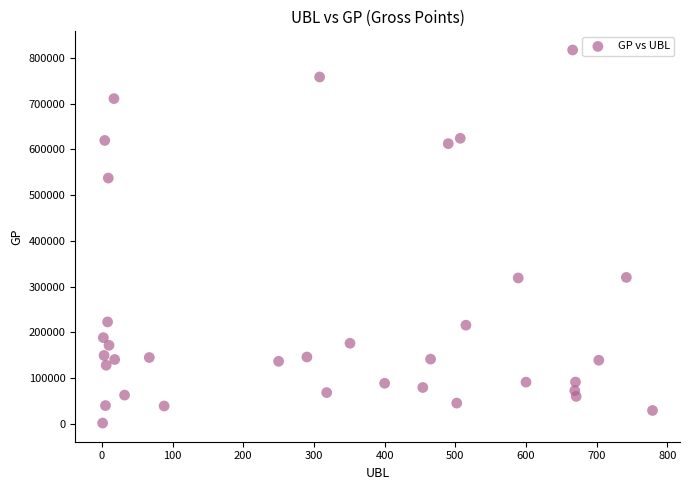

What is the range of Y values (max minus min)?

815878